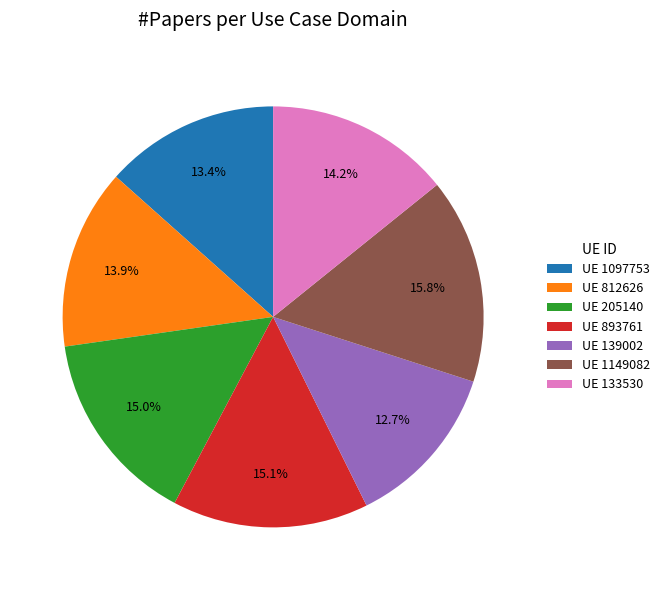

Is UE 812626 the majority of the pie?

No